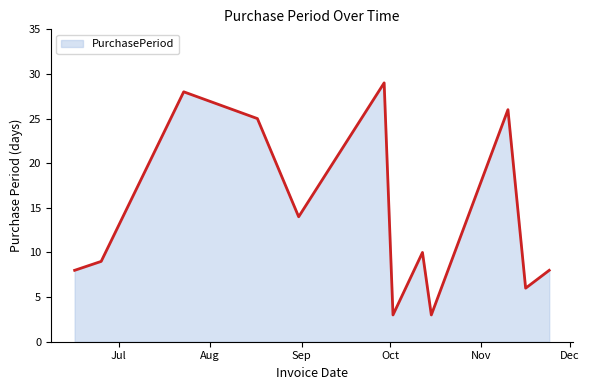

How many lines are shown in the chart?

1